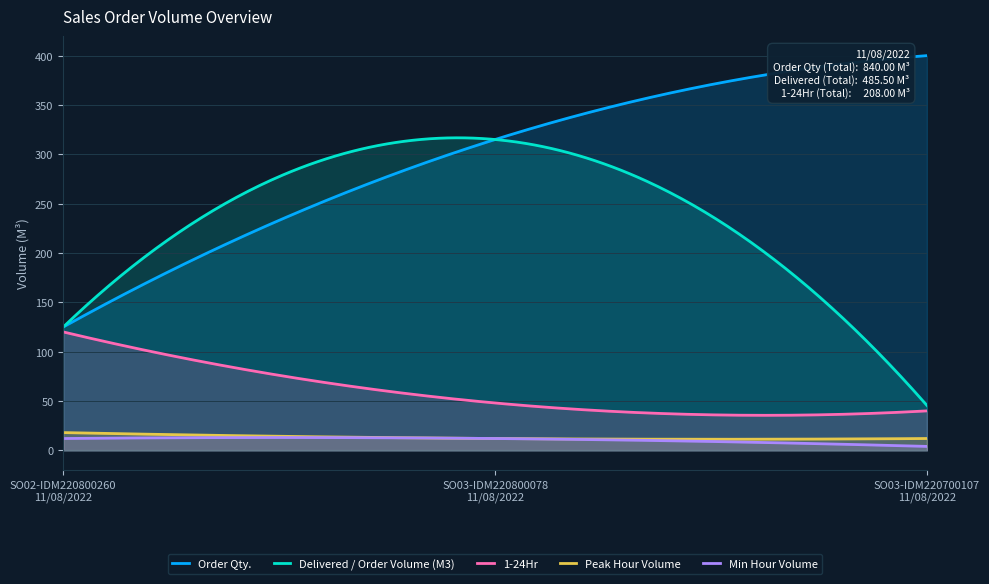

What is the label of the 3rd point from the left?

SO03-IDM220700107
11/08/2022